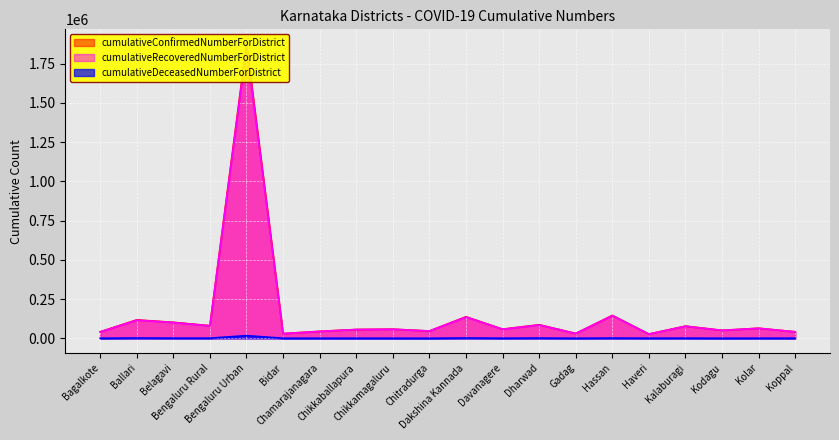

What position from the right is Bidar?

15